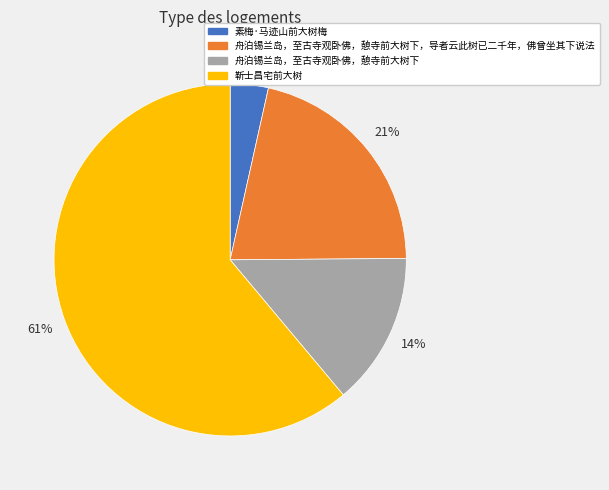

The 舟泊锡兰岛，至古寺观卧佛，憩寺前大树下 slice represents 21% of the pie. True or false?

False